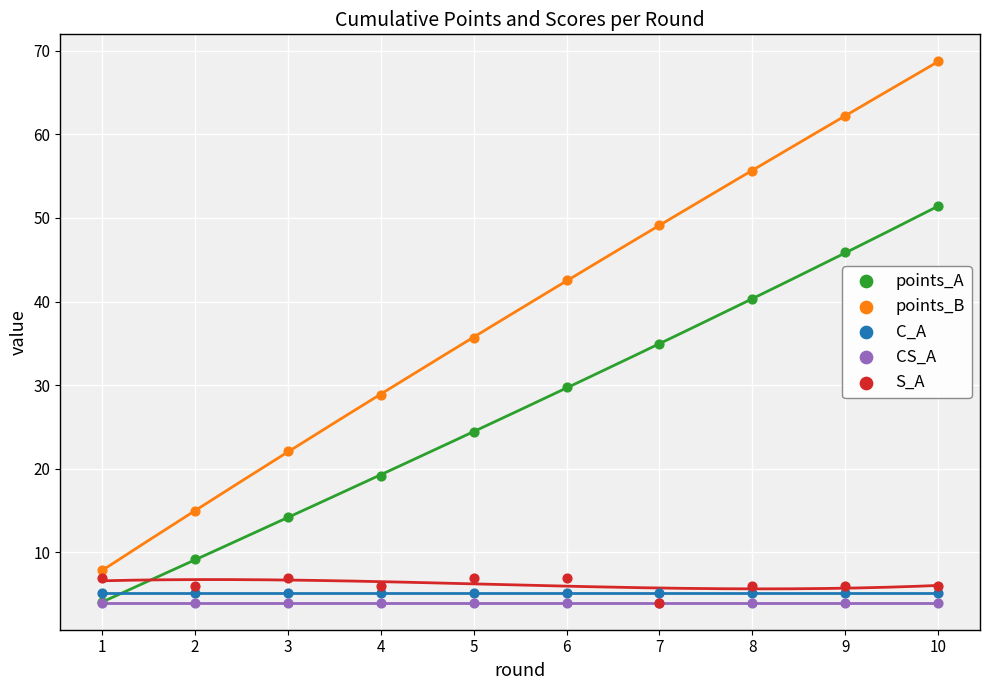

In the points_A series, what Y value is closest to 27?

24.4